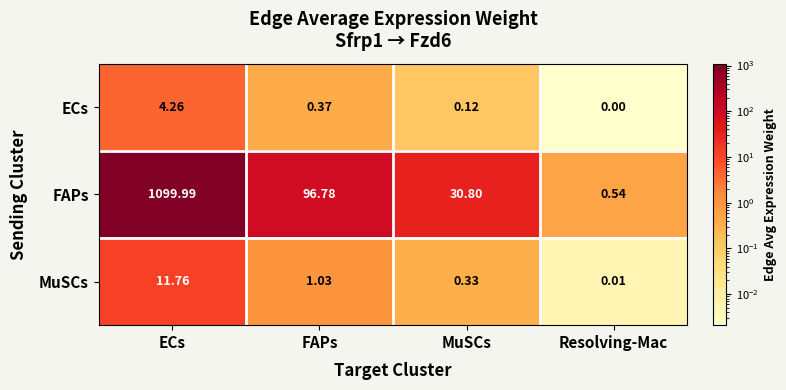

At which label is ECs closest to 2?

FAPs